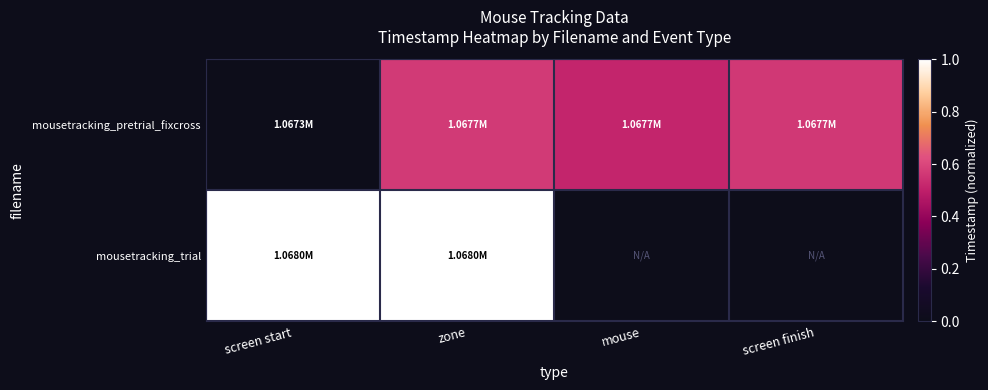

What is the difference between the second highest and second lowest values in the mousetracking_pretrial_fixcross series?

0.1